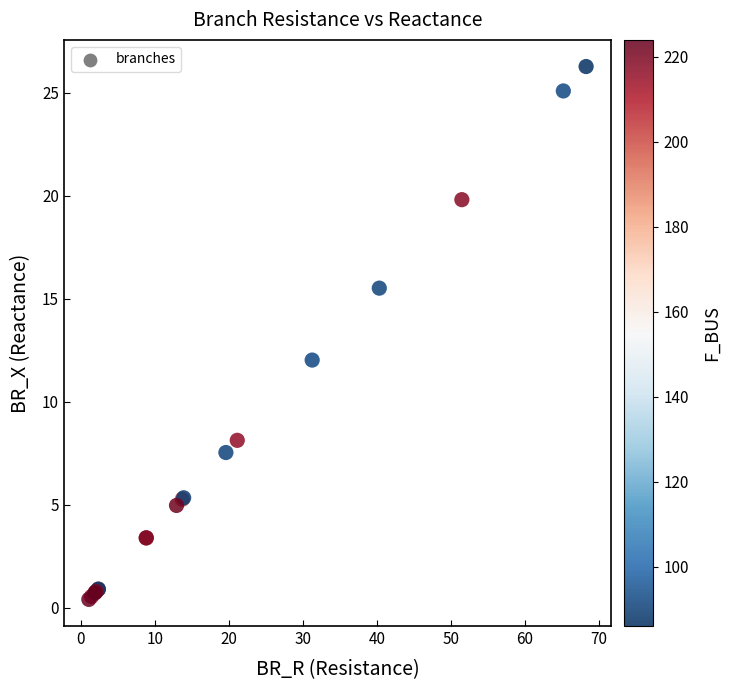

What Y value in the scatter plot is closest to 13?

12.0